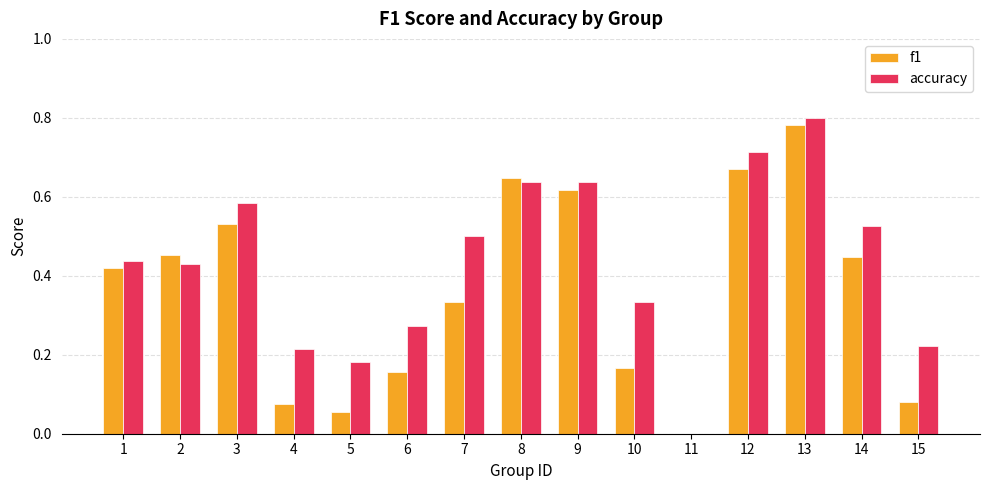

Which series has the largest total across all categories?

accuracy